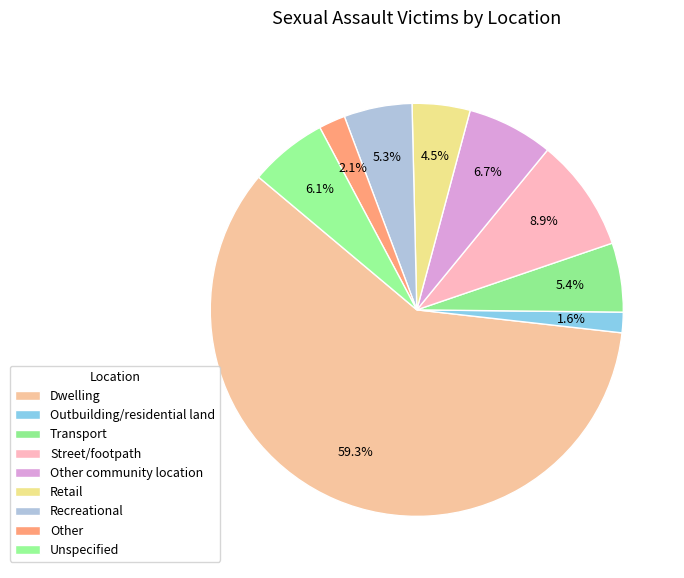

Rank the categories by value from lowest to highest.

Outbuilding/residential land, Other, Retail, Recreational, Transport, Unspecified, Other community location, Street/footpath, Dwelling